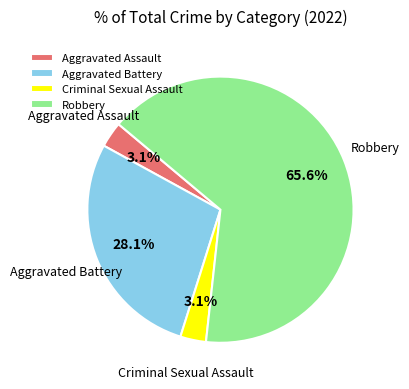

What is the largest slice in the pie chart?

Robbery